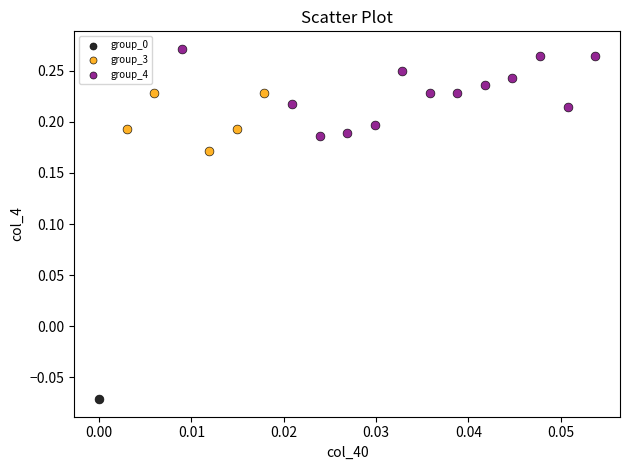

What are all the series names shown in the legend?

group_0, group_3, group_4